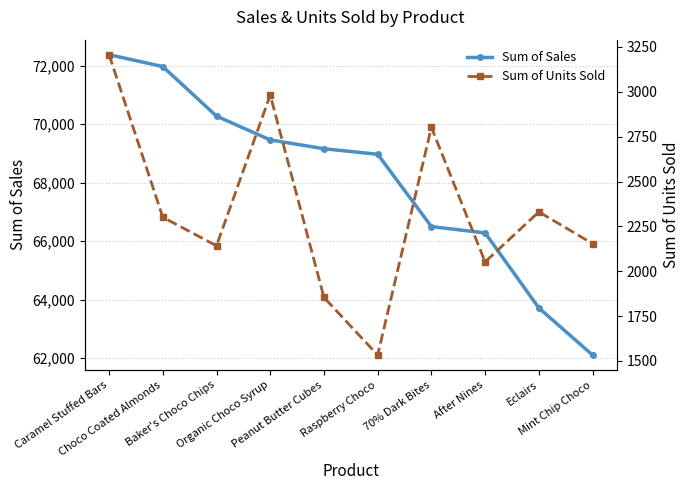

List the labels in order of Sum of Sales value, largest first.

Caramel Stuffed Bars, Choco Coated Almonds, Baker's Choco Chips, Organic Choco Syrup, Peanut Butter Cubes, Raspberry Choco, 70% Dark Bites, After Nines, Eclairs, Mint Chip Choco